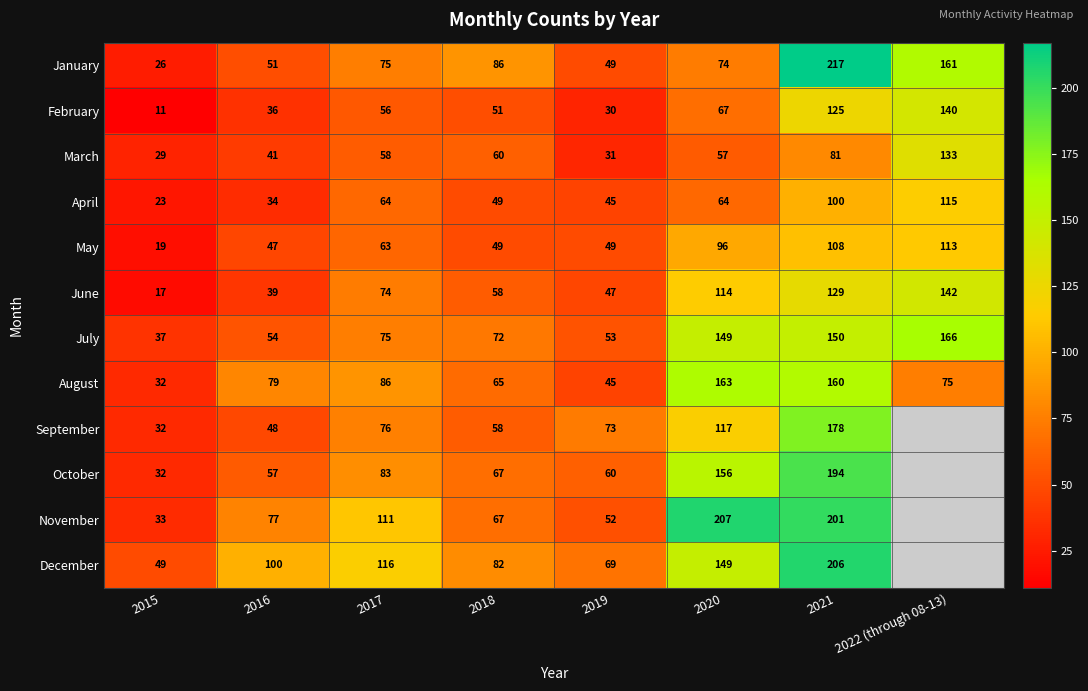

At which label is March closest to 81?

2021